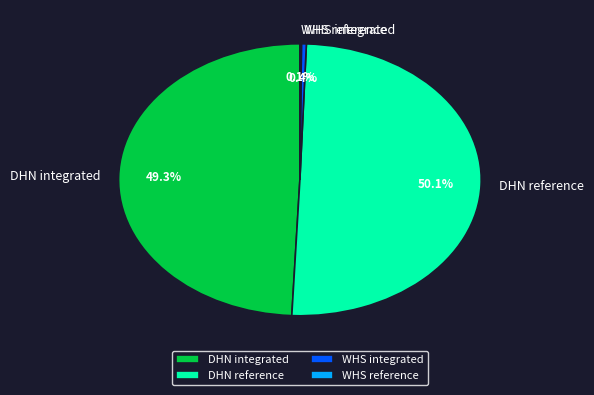

Is the sum of WHS integrated and DHN reference greater than half?

Yes